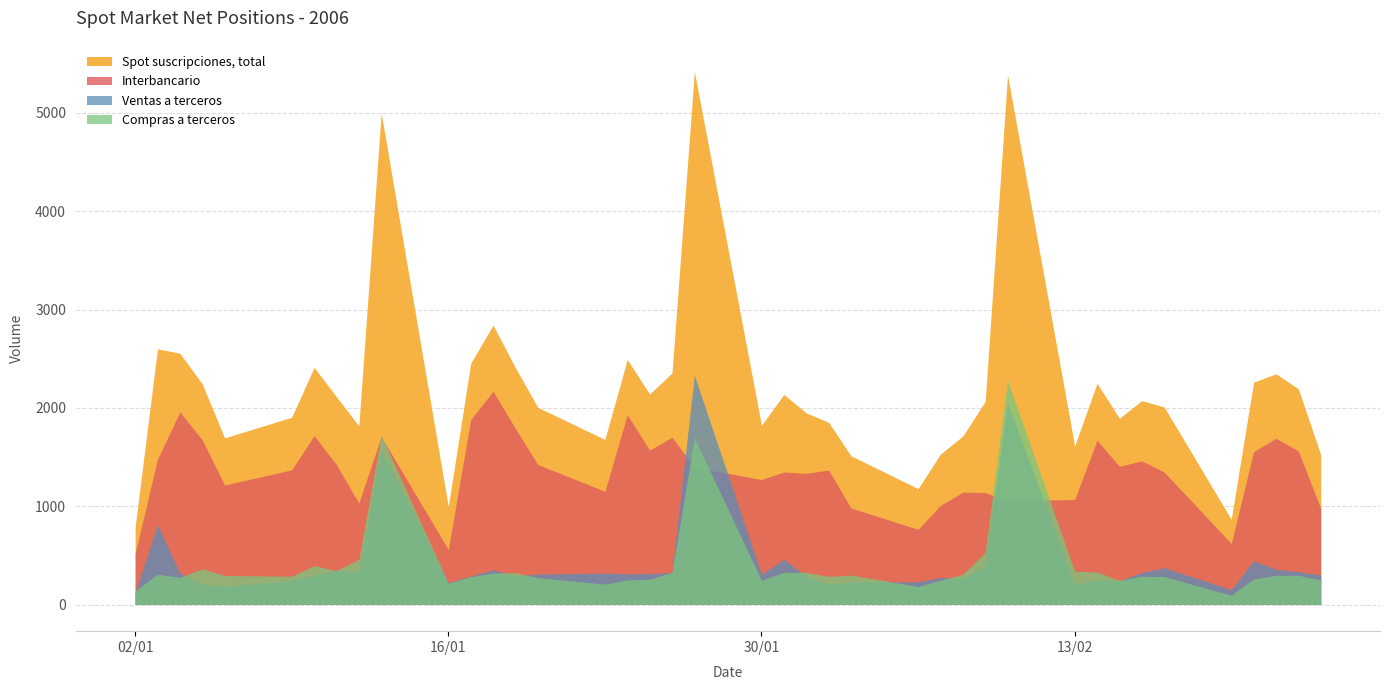

What is the total value across all series at 24-02-2006?

3049